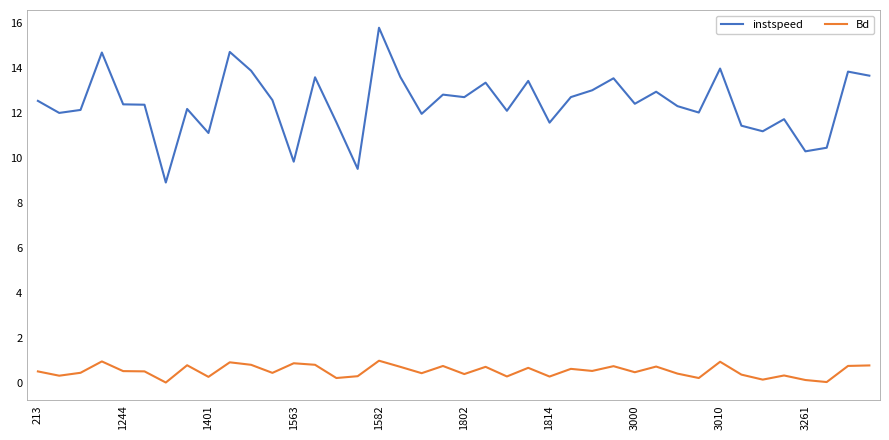

Which series has the largest total across all categories?

instspeed